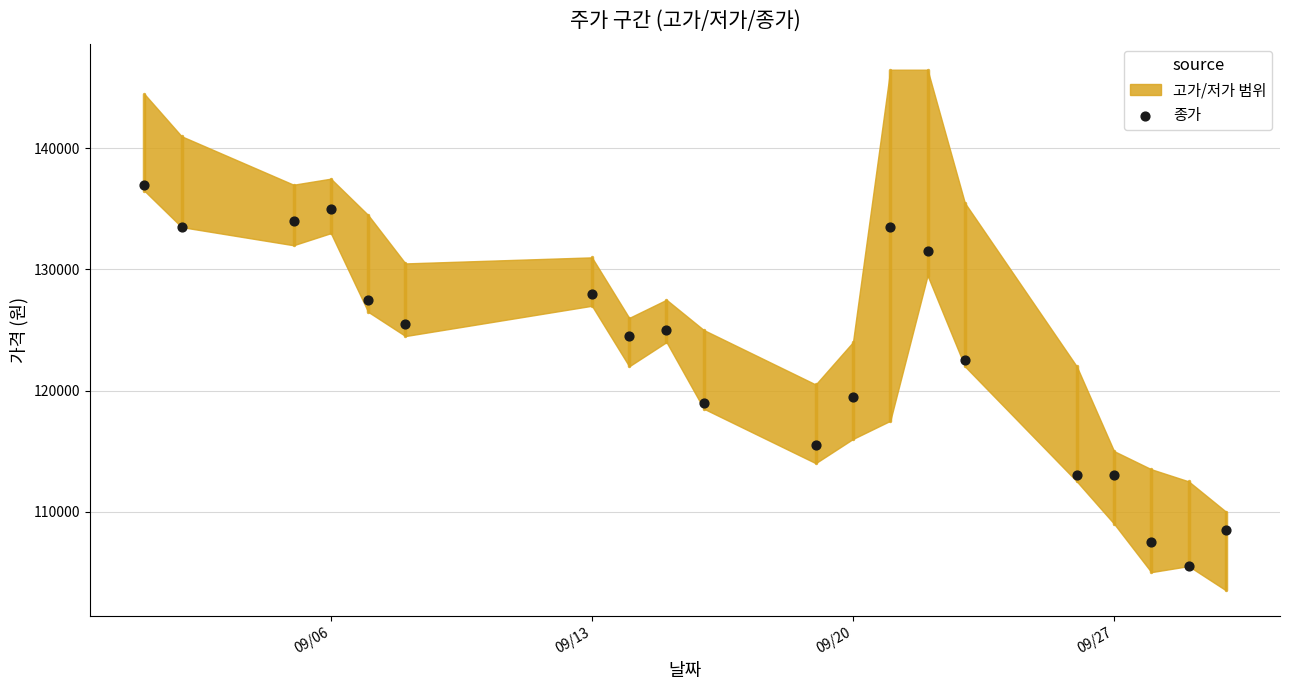

What is the range of Y values (max minus min)?

31500